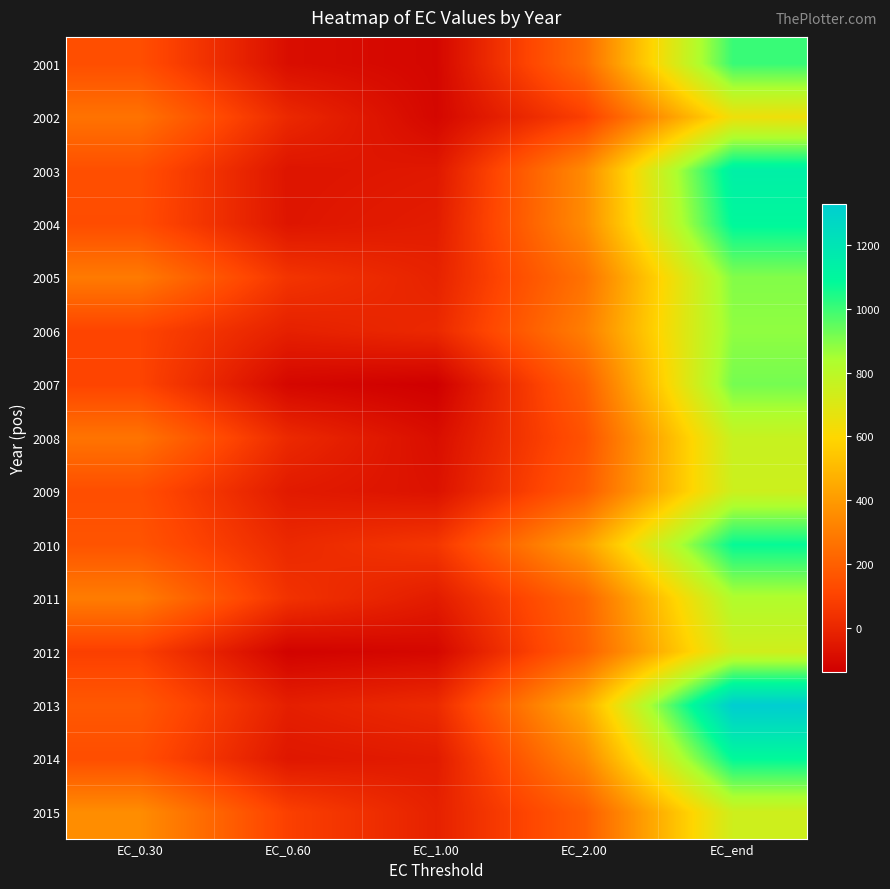

Between EC_1.00 and EC_0.60, which is larger?

EC_0.60